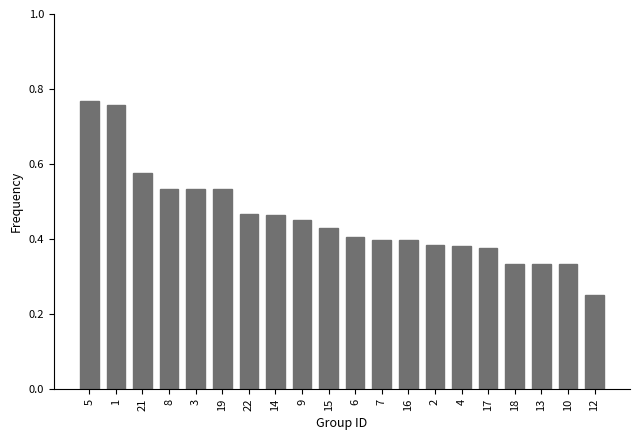

What is the sum of all values?

9.1